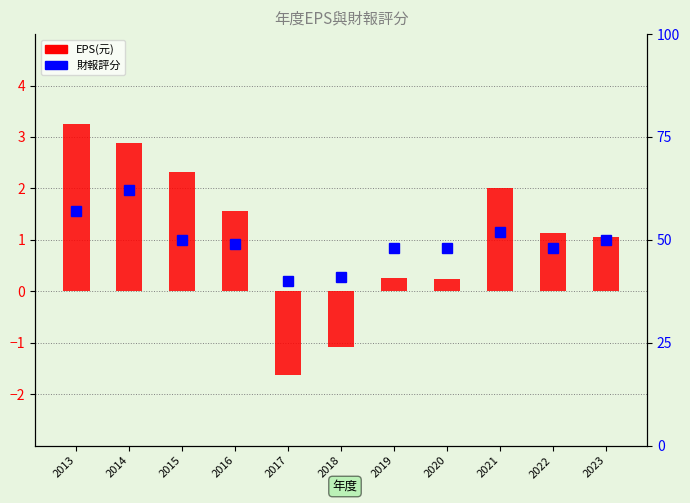

How many data points does each series have?

11